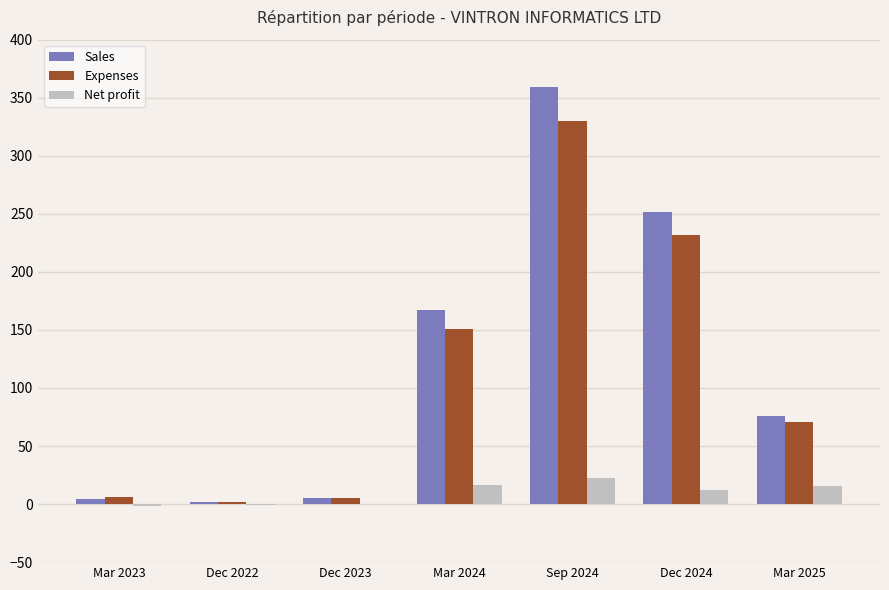

At which label is Sales closest to 180?

Mar 2024